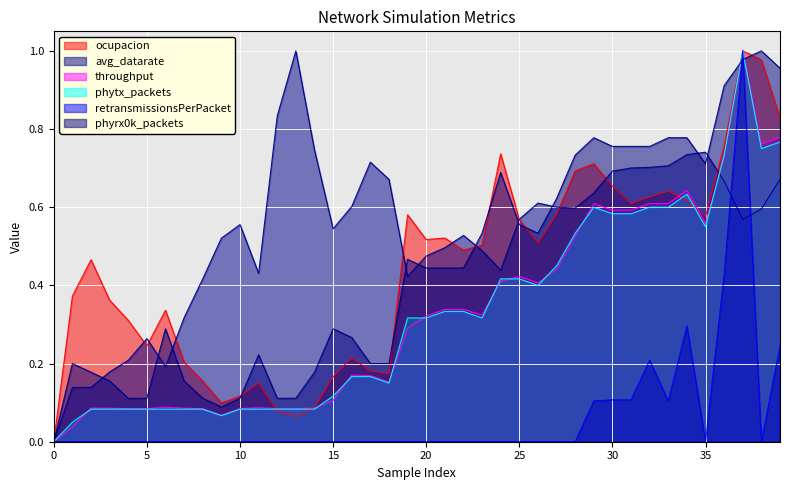

After their last crossing, which series has the higher values: avg_datarate or throughput?

throughput